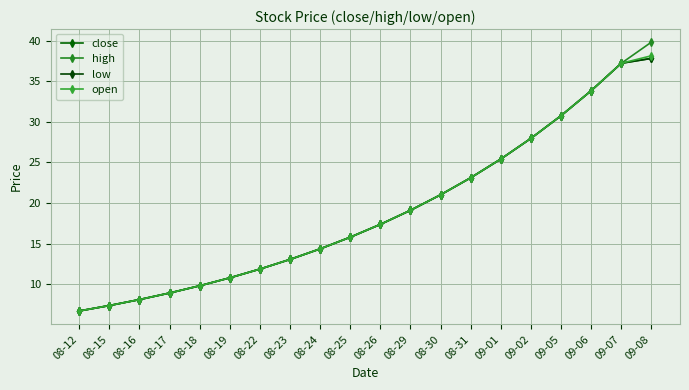

What is the sum of all open values?

380.5